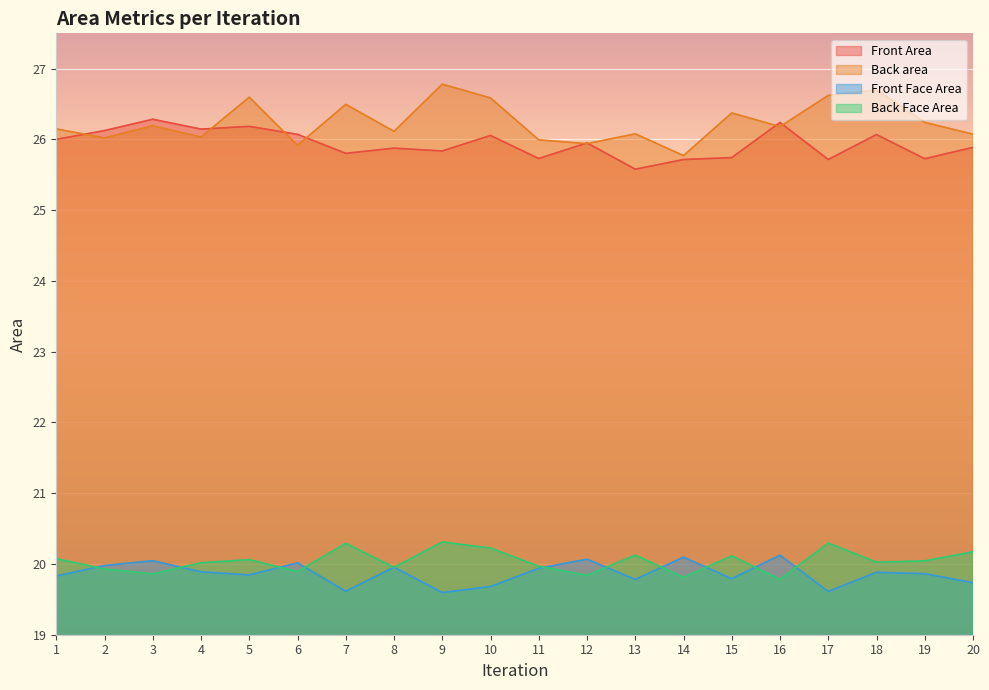

What is the sum of the Back area values at 5 and 7?

53.1